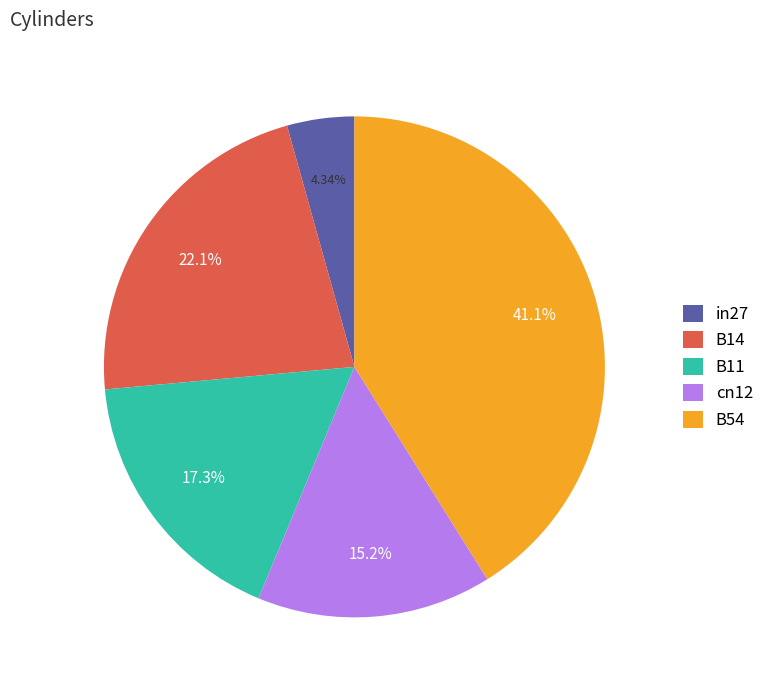

Rank the categories by value from lowest to highest.

in27, cn12, B11, B14, B54